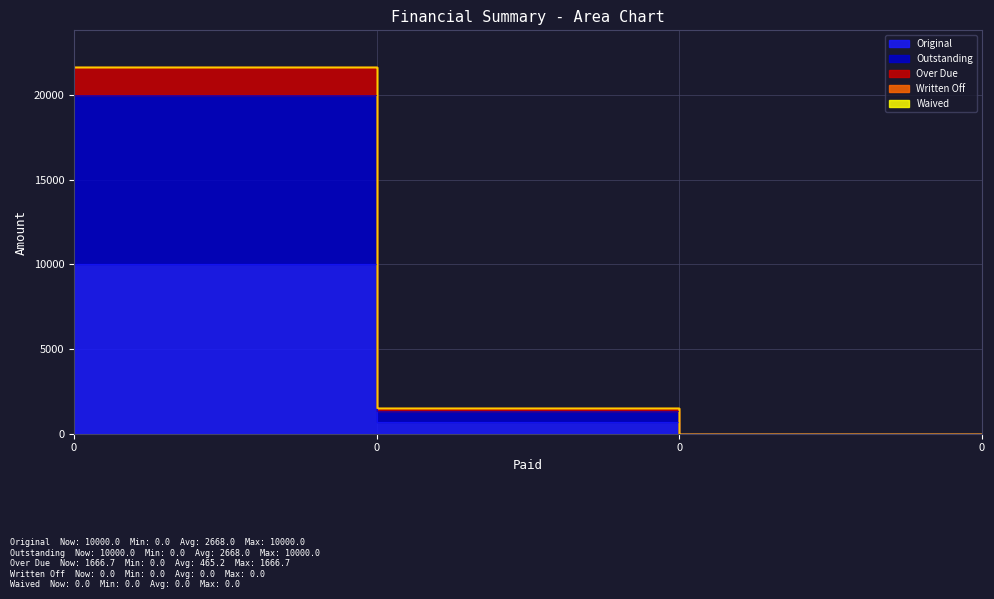

True or false: Outstanding and Original intersect in this chart.

False